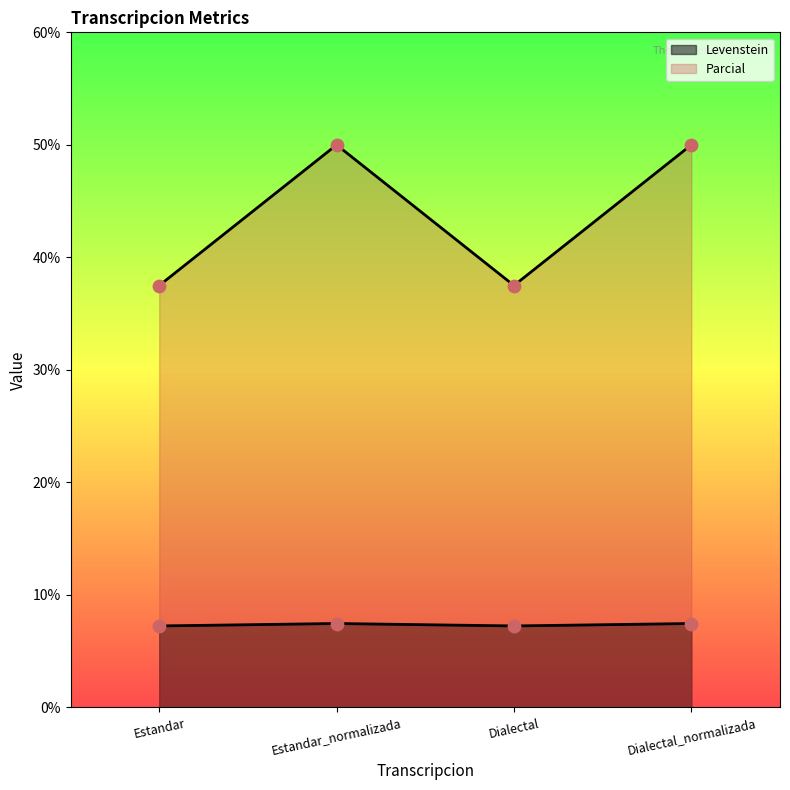

What is the total value across all series at Dialectal?

44.7